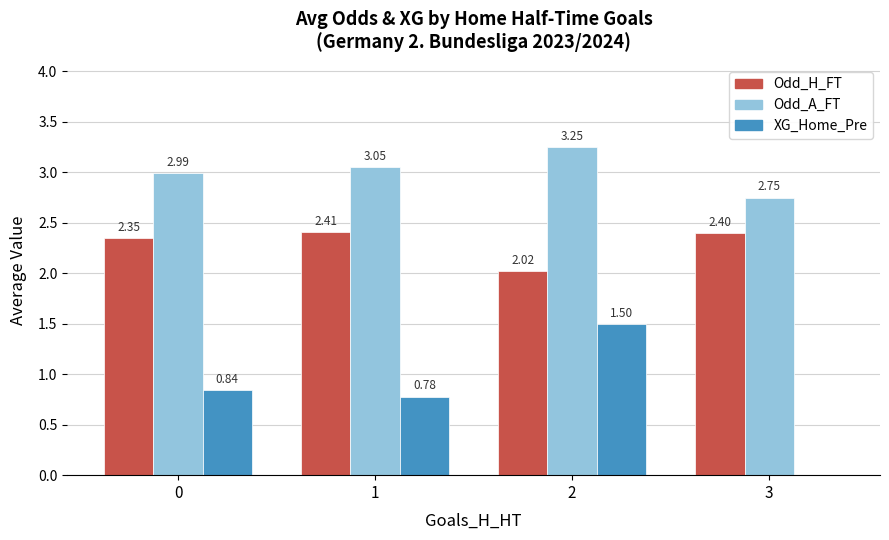

What is the sum of all Odd_H_FT values?

9.2